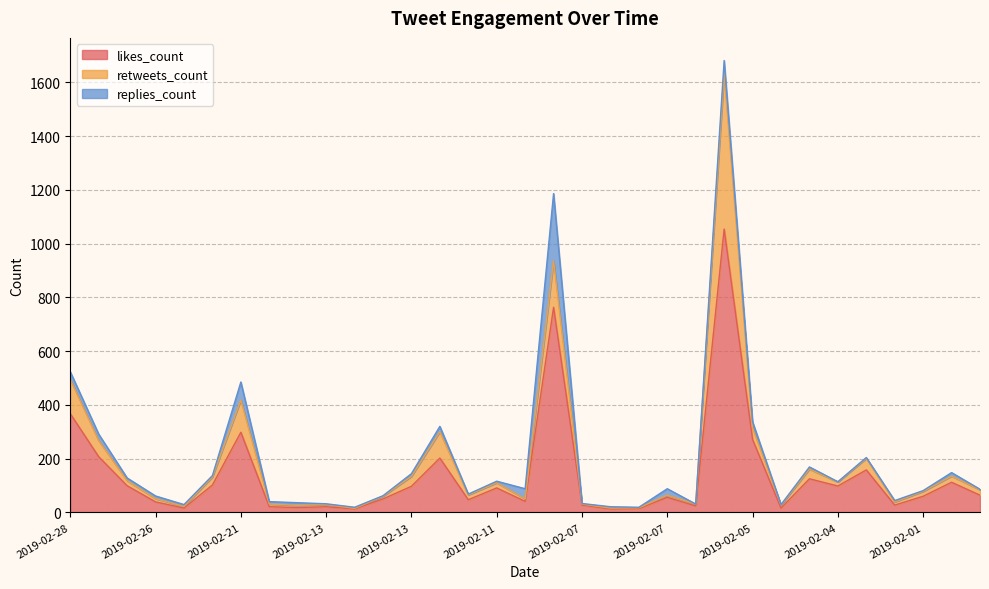

What is the approximate value of likes_count at 2019-02-04, to the nearest 50?

100